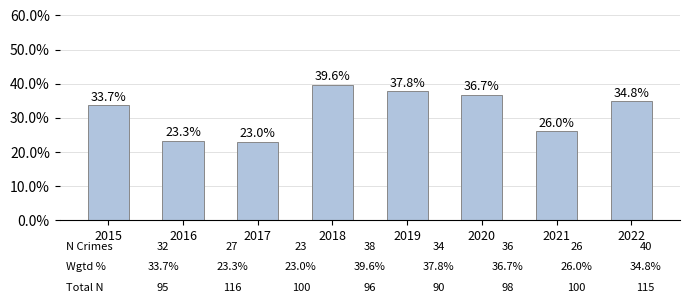

Reading left to right, extract all data points from this chart.

33.7	23.3	23.0	39.6	37.8	36.7	26.0	34.8